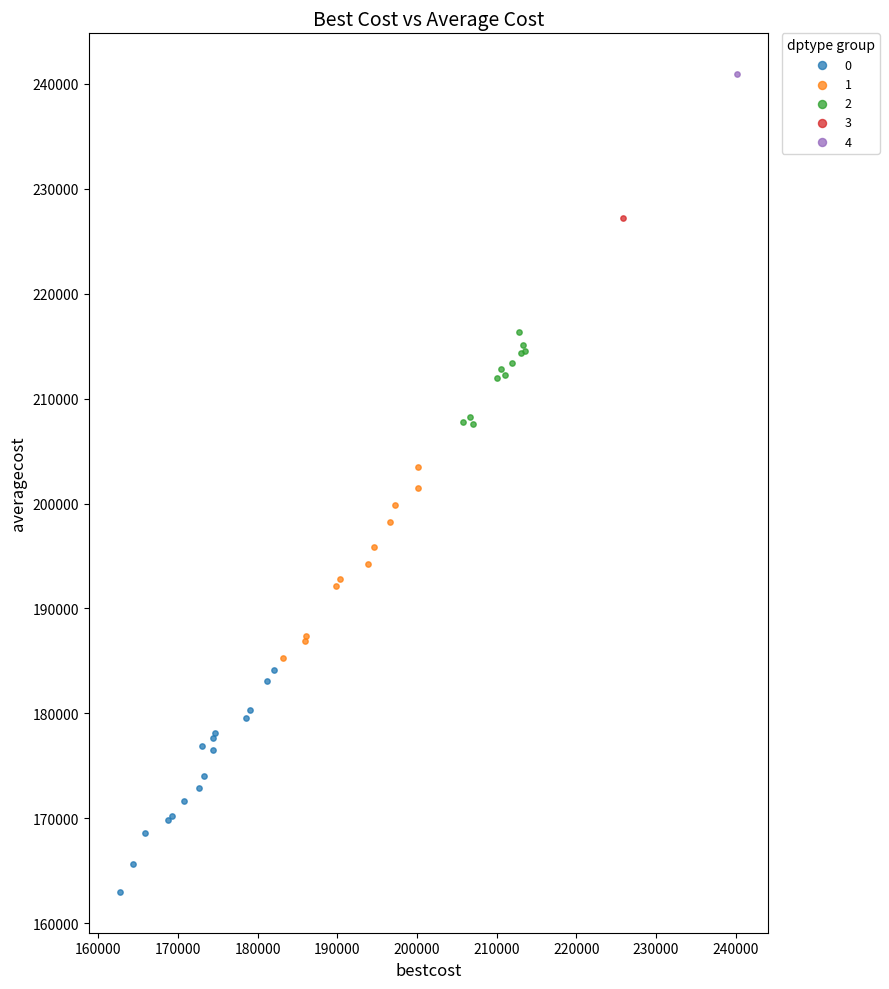

What are all the series names shown in the legend?

0, 1, 2, 3, 4